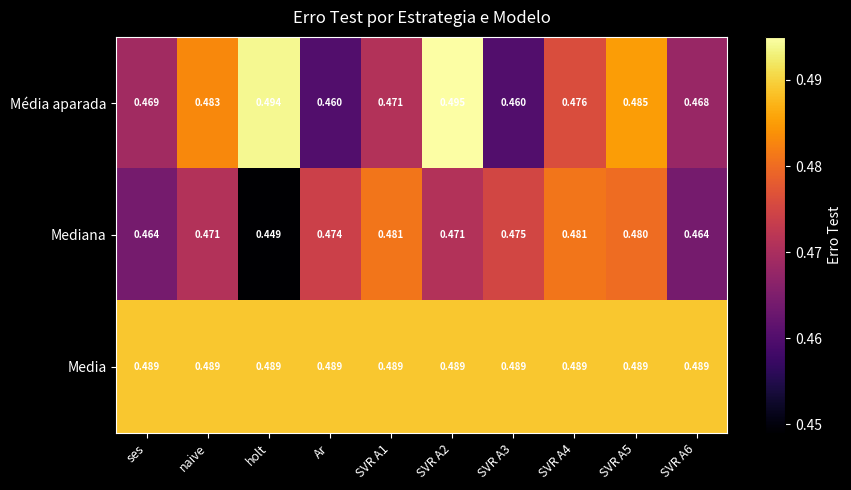

Which series changed the most between SVR A2 and SVR A3?

Média aparada